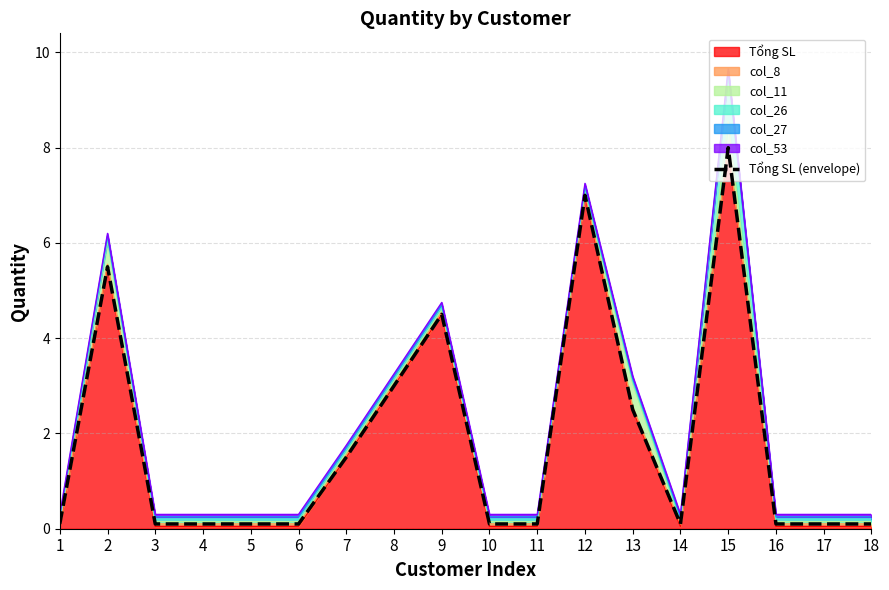

List the labels in order of value, smallest first.

1, 3, 4, 5, 6, 10, 11, 14, 16, 17, 18, 7, 13, 8, 9, 2, 12, 15